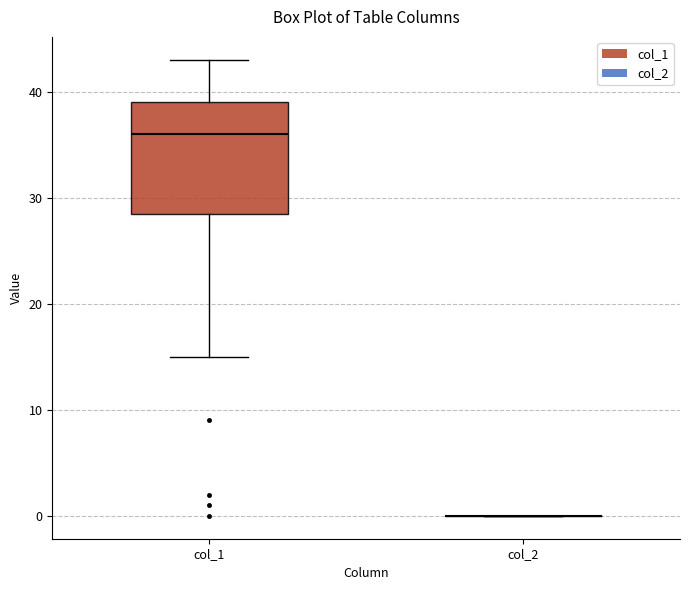

Comparing the boxes themselves (not the whiskers), which one is the tallest?

col_1